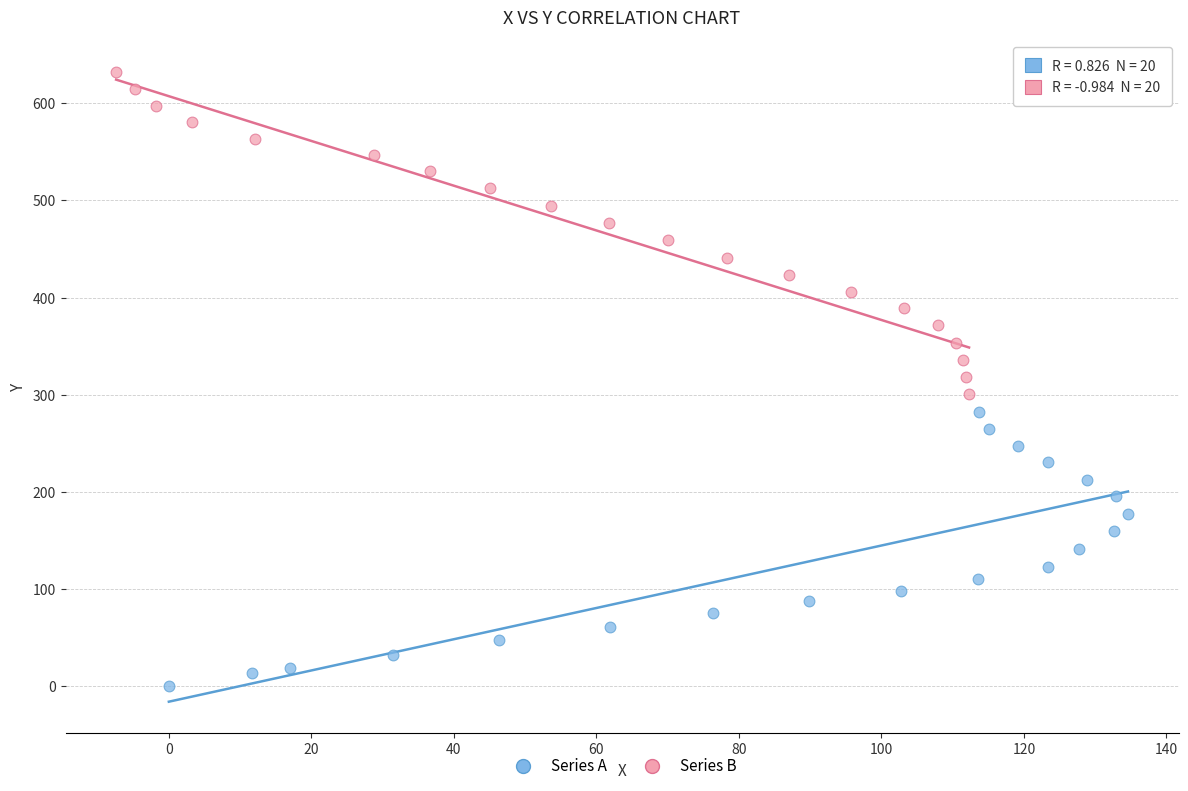

Which series reaches the maximum Y coordinate?

Series B